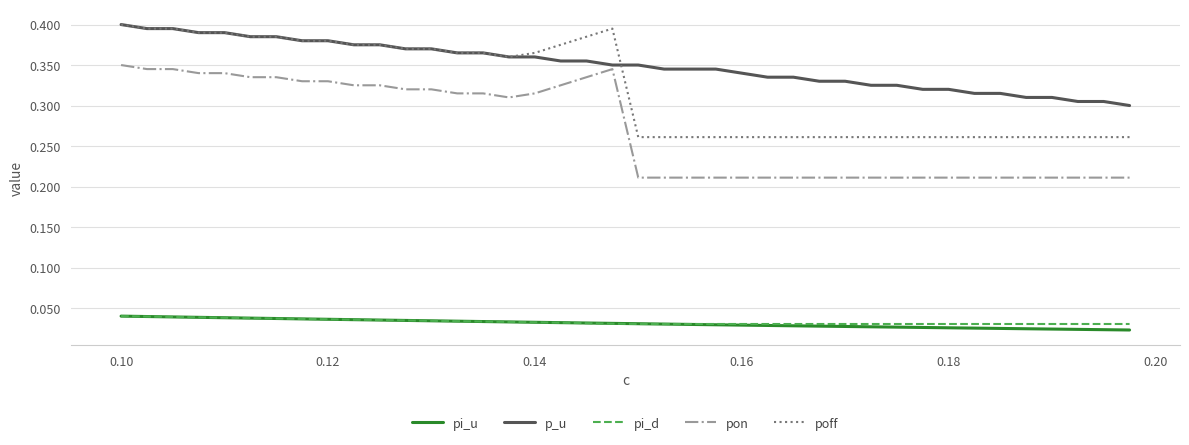

True or false: pi_u and p_u cross at least once.

False